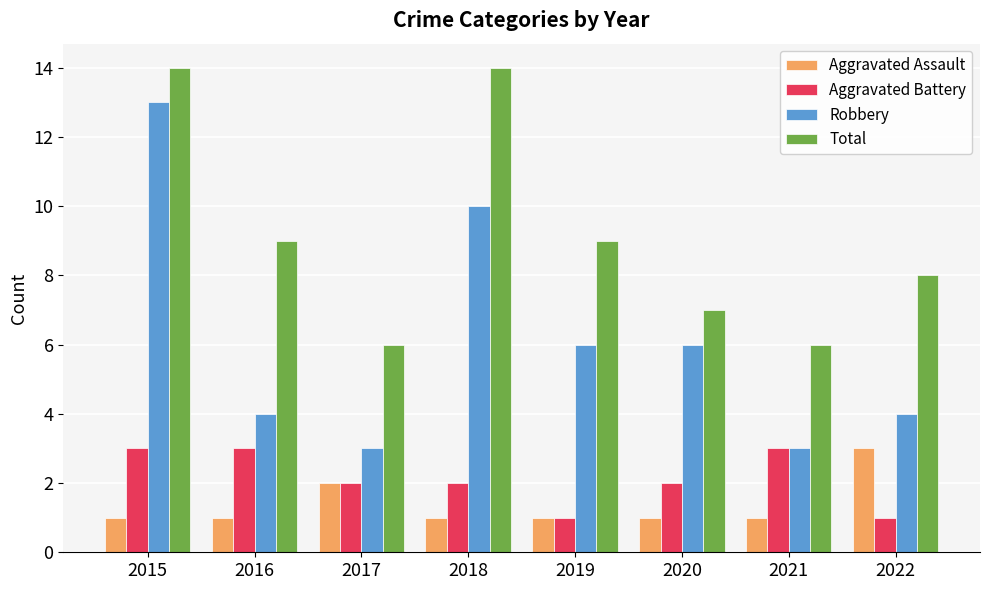

Reading right to left, what are all the values shown in this chart?

Aggravated Assault: 2022=3	2021=1	2020=1	2019=1	2018=1	2017=2	2016=1	2015=1
Aggravated Battery: 2022=1	2021=3	2020=2	2019=1	2018=2	2017=2	2016=3	2015=3
Robbery: 2022=4	2021=3	2020=6	2019=6	2018=10	2017=3	2016=4	2015=13
Total: 2022=8	2021=6	2020=7	2019=9	2018=14	2017=6	2016=9	2015=14